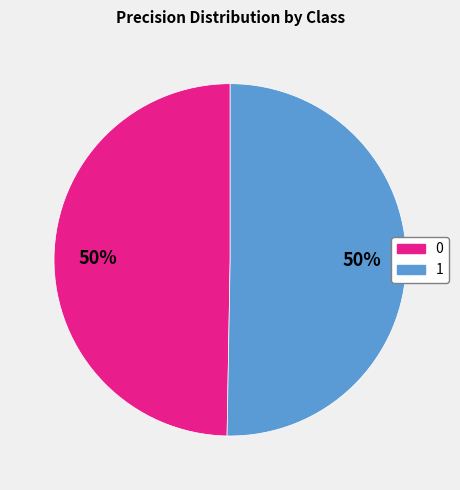

To the nearest percent, what is the combined percentage of 0 and 1?

100%